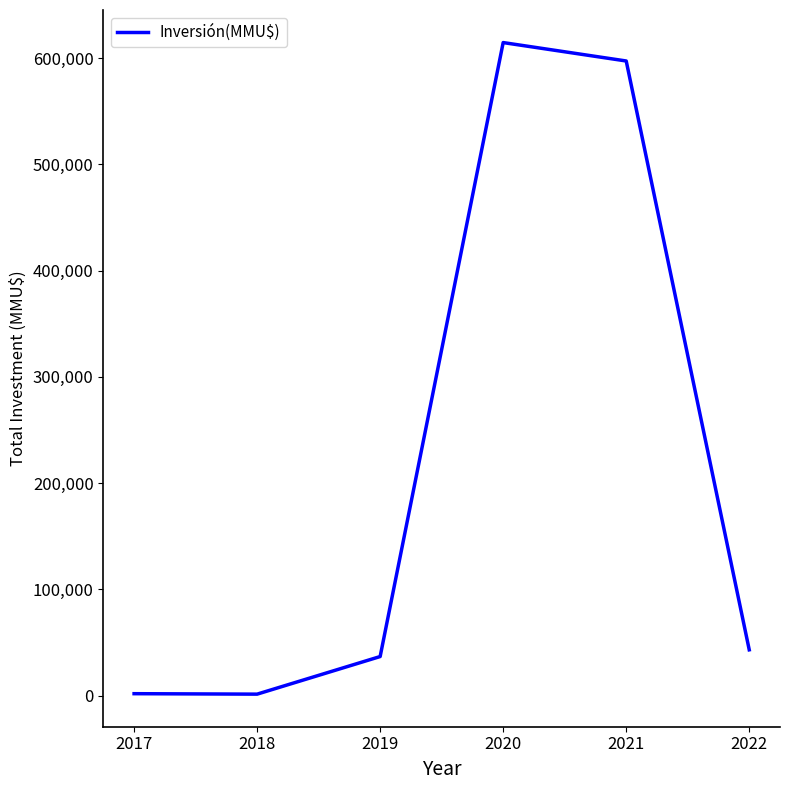

True or false: the data shows 827887 at 2020.

False